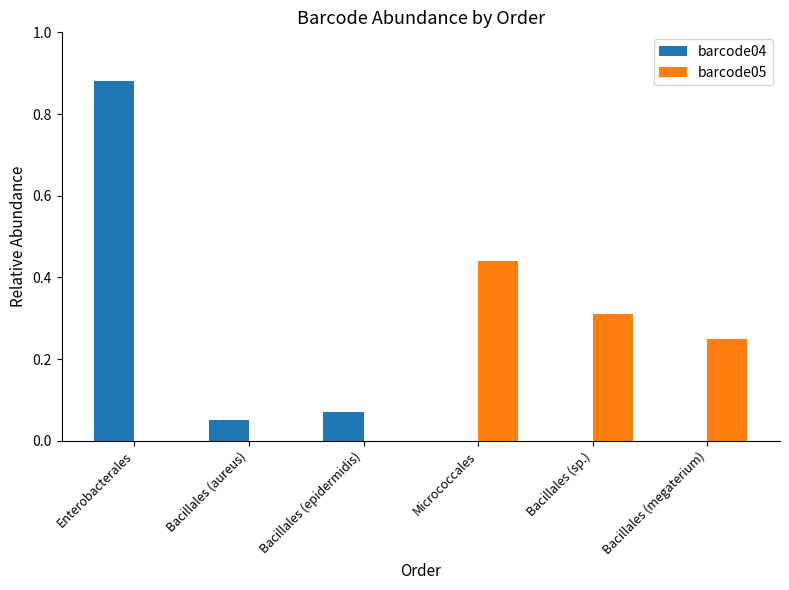

What is the difference between the barcode04 values at Bacillales (aureus) and Enterobacterales?

0.8